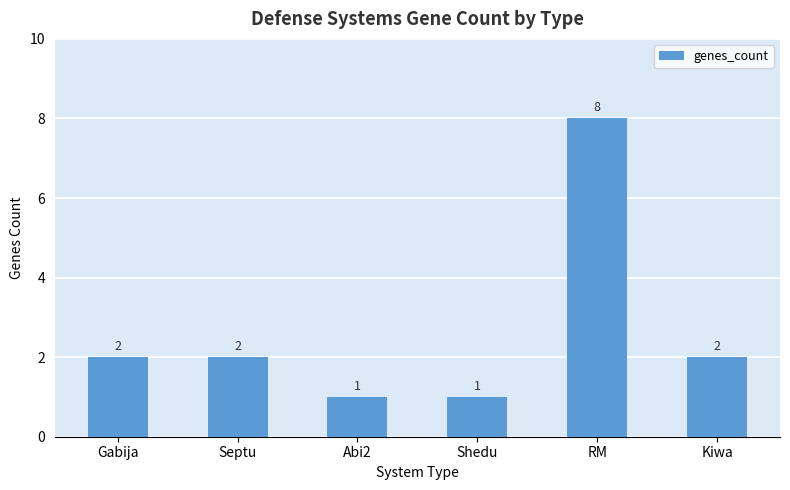

What is the greatest value displayed?

8